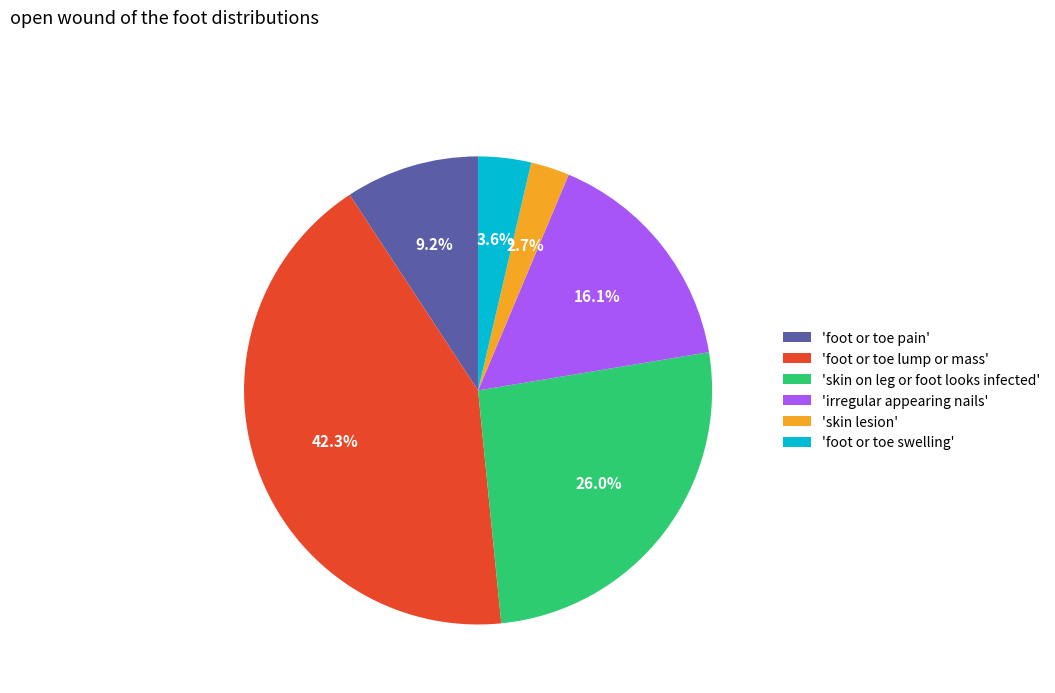

Which category has the smallest portion of the pie?

'skin lesion'